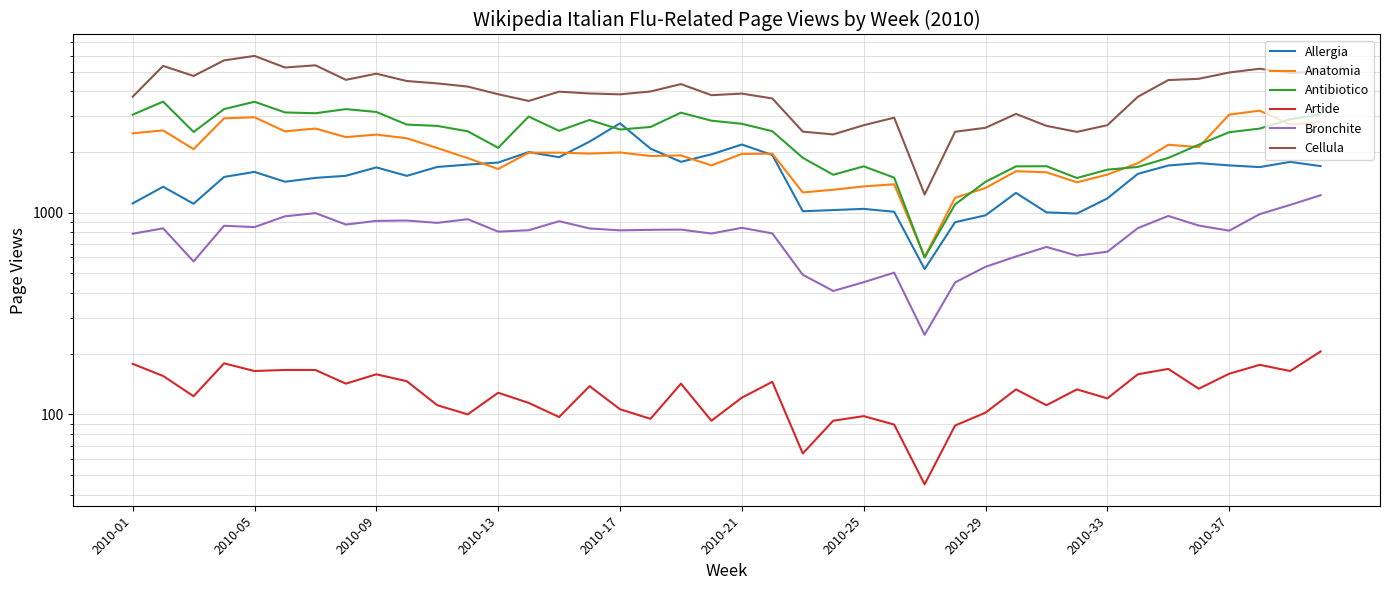

True or false: Allergia and Bronchite intersect in this chart.

False